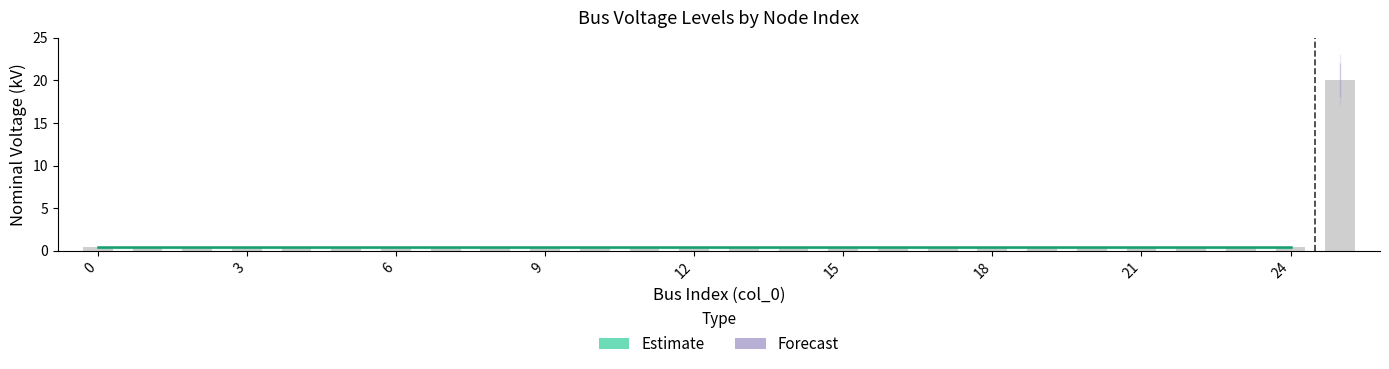

What is the value of the vn_kv_upper bar at the 23rd from the left?

0.4